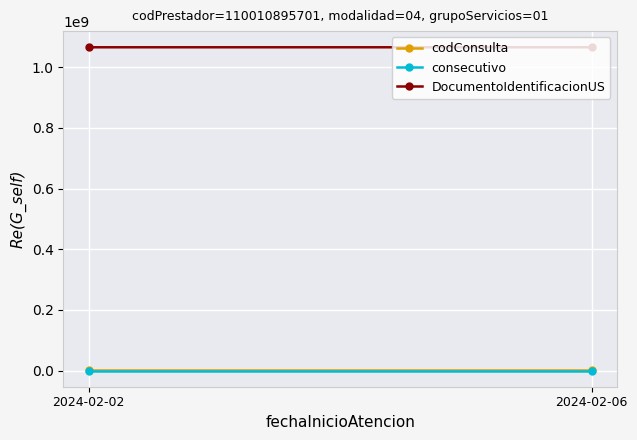

How many data points does each series have?

2